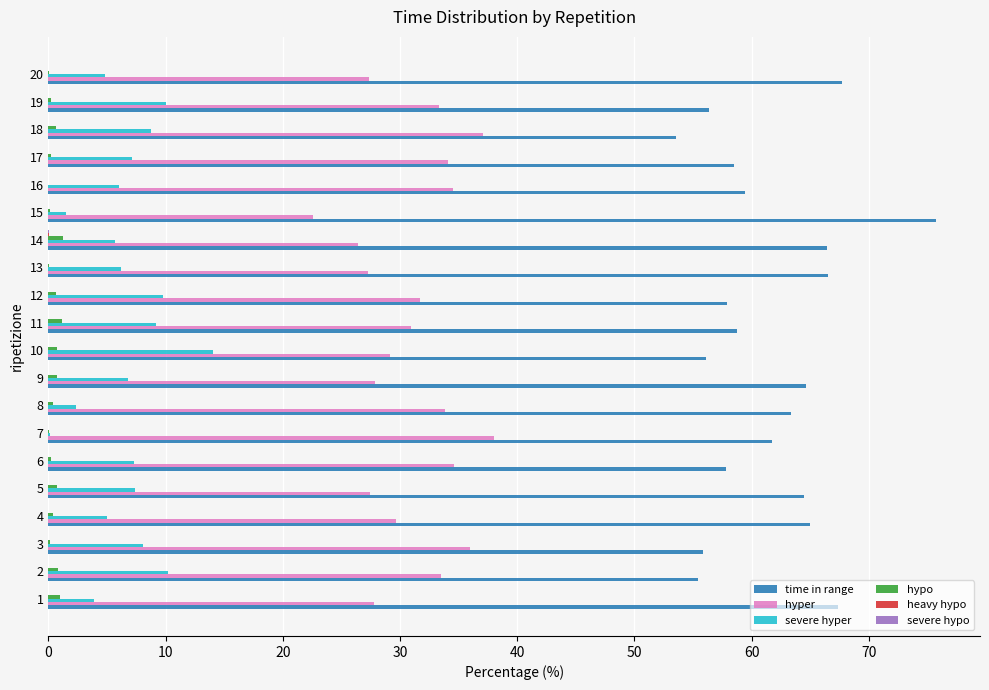

What is the maximum value shown in the chart?

75.7